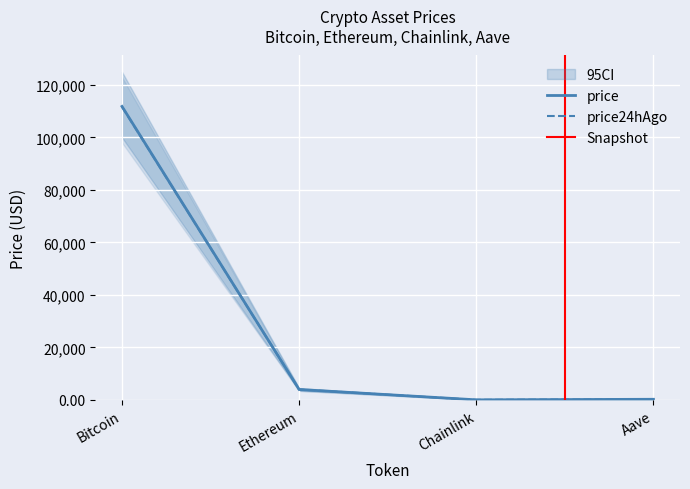

Reading left to right, what are all the values shown in this chart?

price: 111835.0	3958.3	17.9	227.9
price24hAgo: 111700.0	3950.9	17.9	227.1